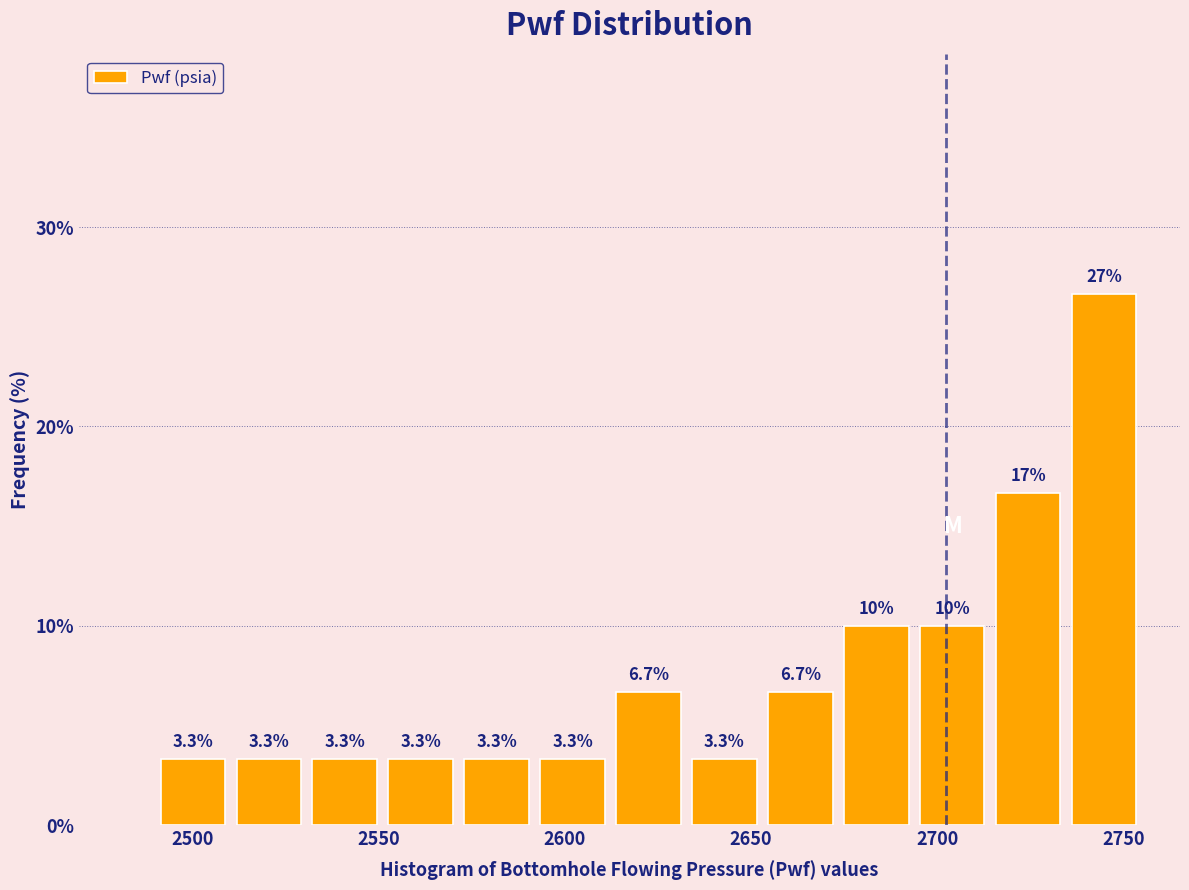

Which range on the x-axis has the tallest bar?

2735 to 2755